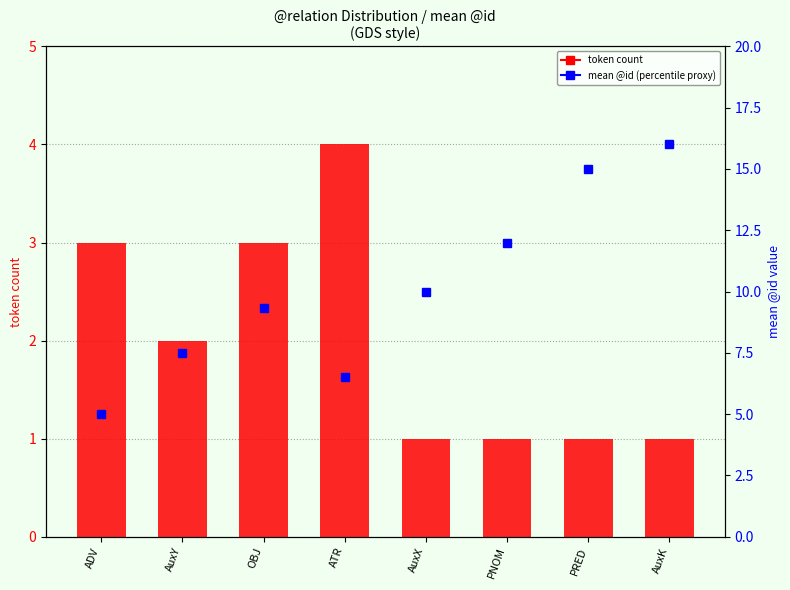

What are all the series names shown in the legend?

token count, mean @id (percentile proxy)